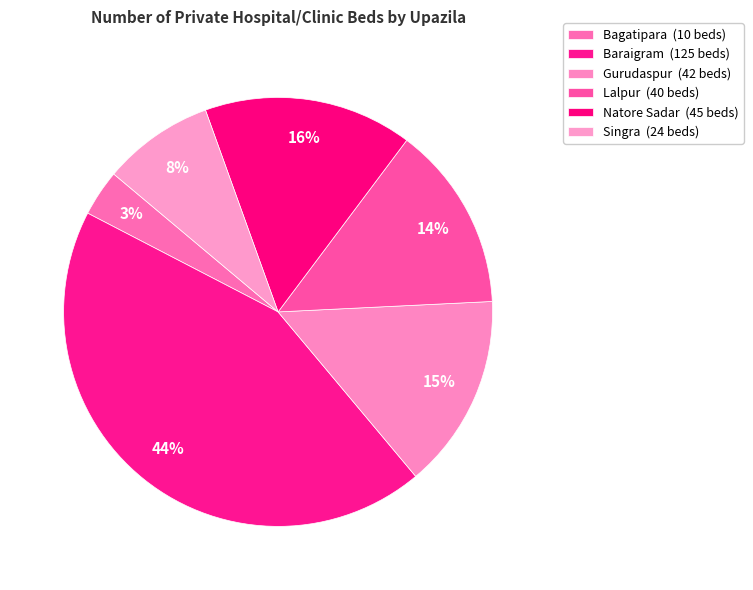

How many segments does this pie chart have?

6